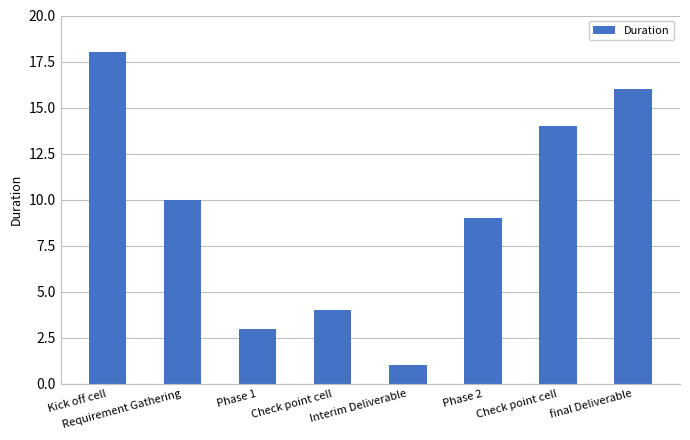

How many distinct data groups are displayed?

1